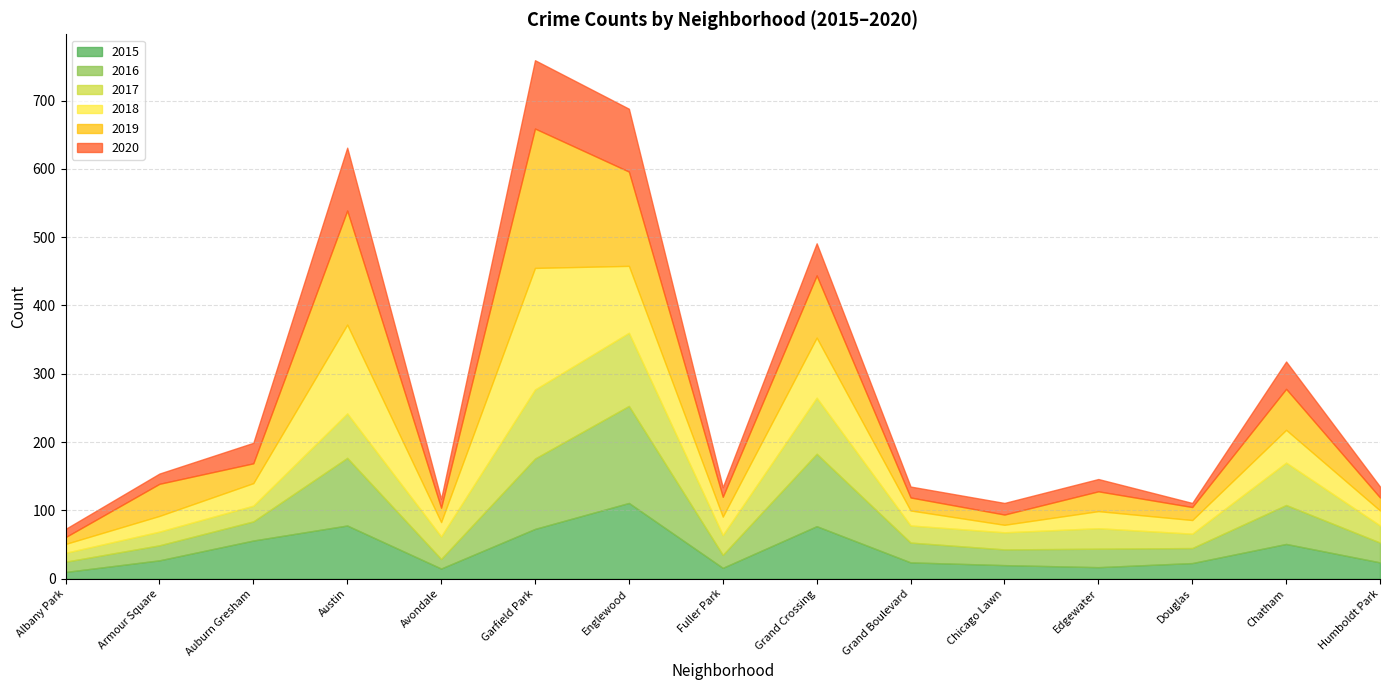

Which category has the highest value in the 2016 series?

Englewood